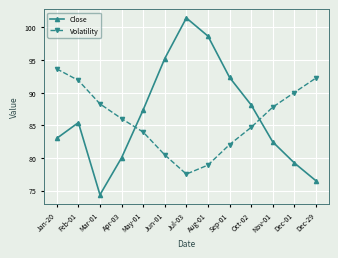

Count the number of categories in the chart.

13